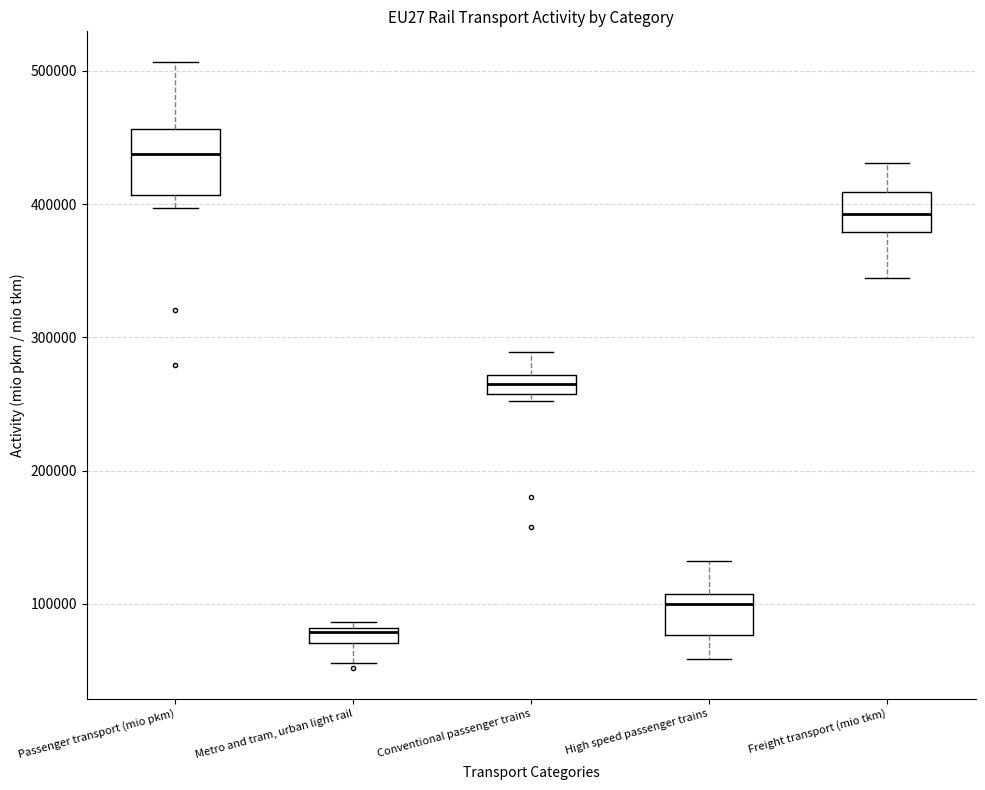

Where is the upper edge of the box for Metro and tram, urban light rail on the y-axis? The values are not printed on the chart, so give them approximately, as read against the axis.

80000